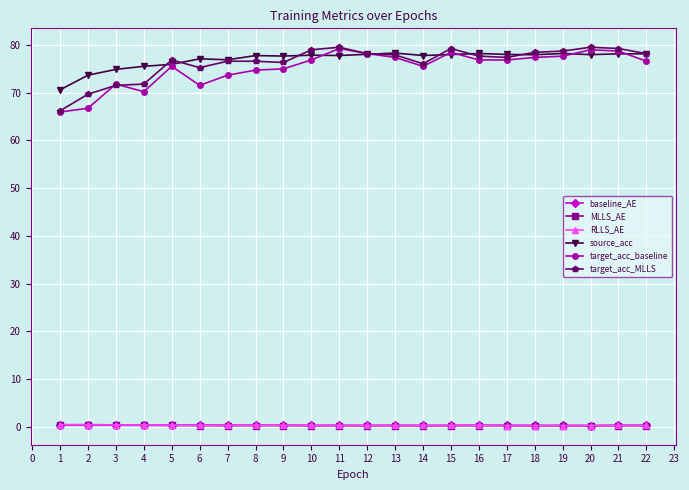

True or false: baseline_AE has more than 2 points higher than both neighbors.

True